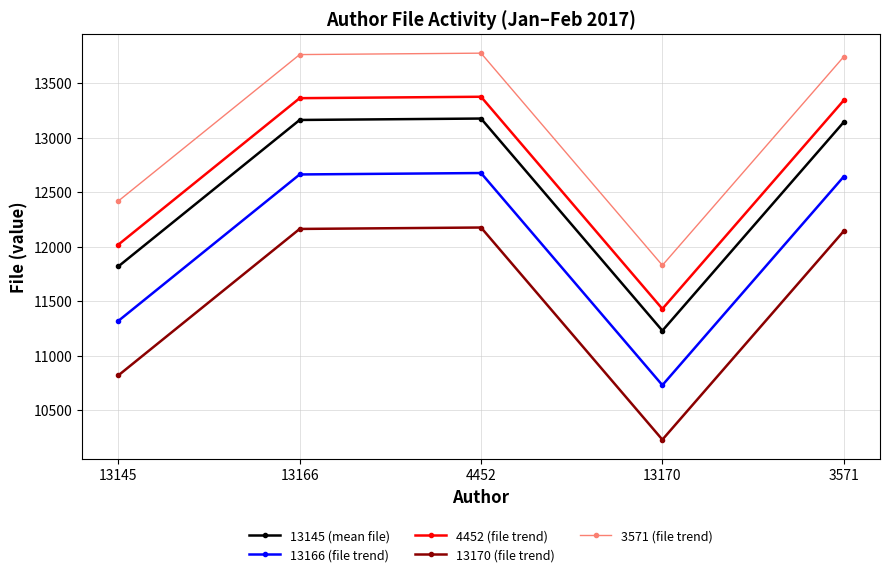

What is the greatest value displayed?

13778.0